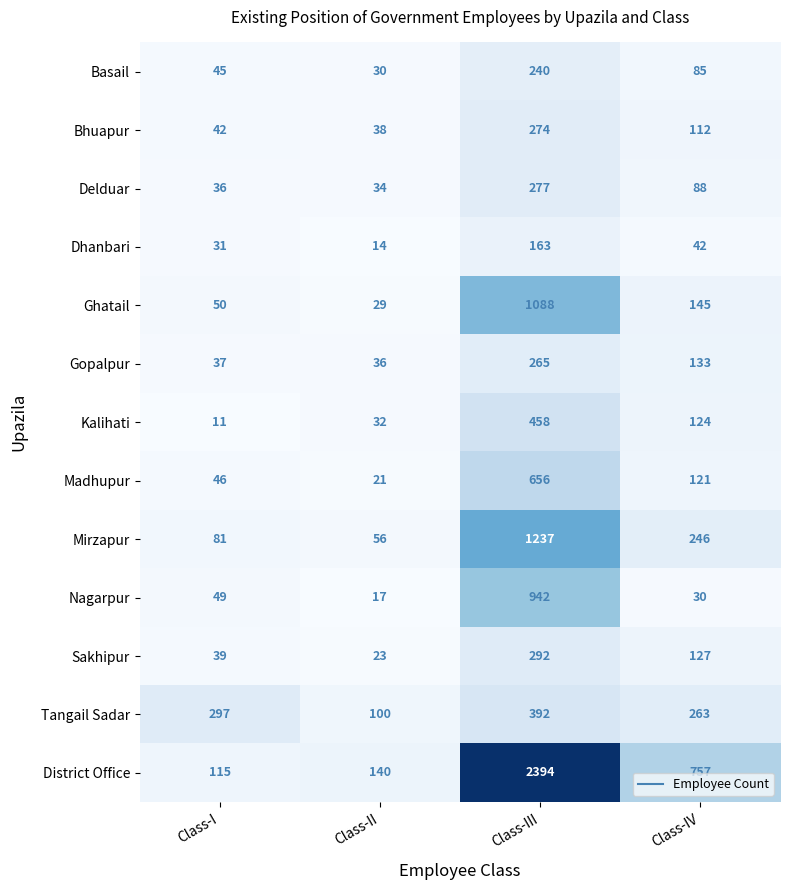

How many series are shown in this chart?

13